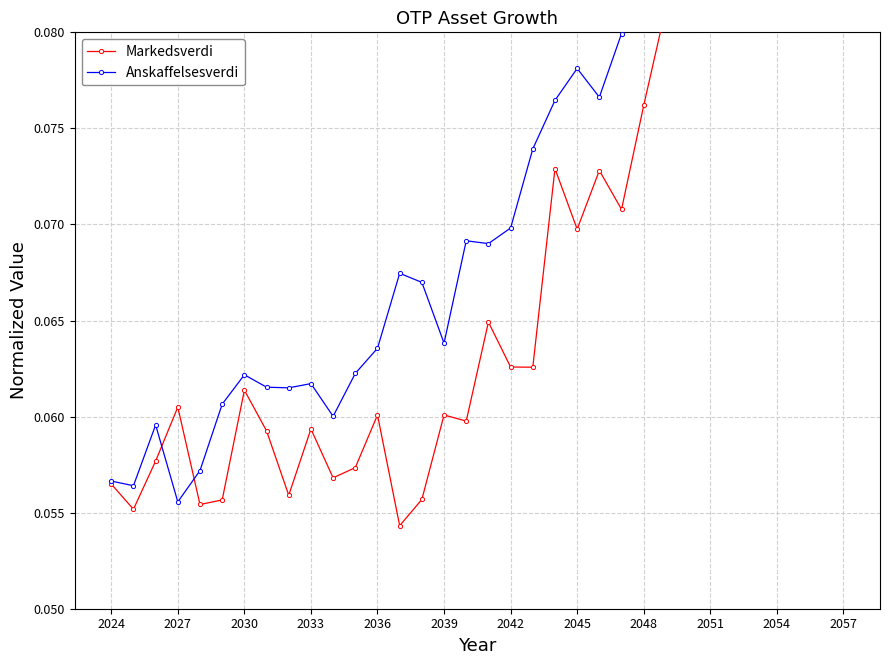

What is the average value of the Markedsverdi series?

0.1